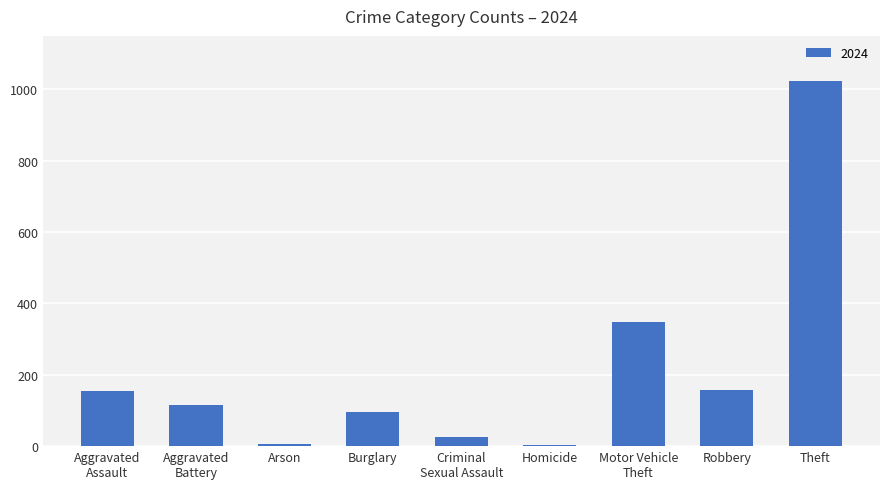

The value at Robbery is 156. True or false?

True